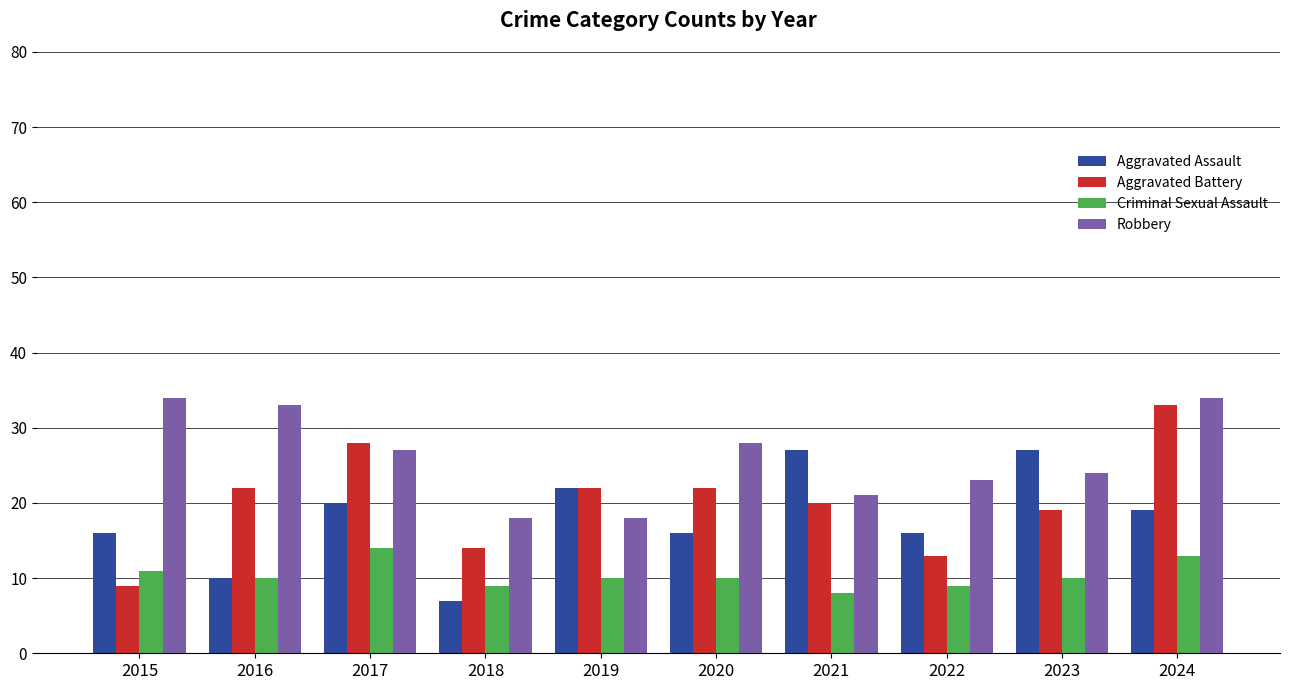

What is the value of the Aggravated Battery bar at the 3rd from the left?

28